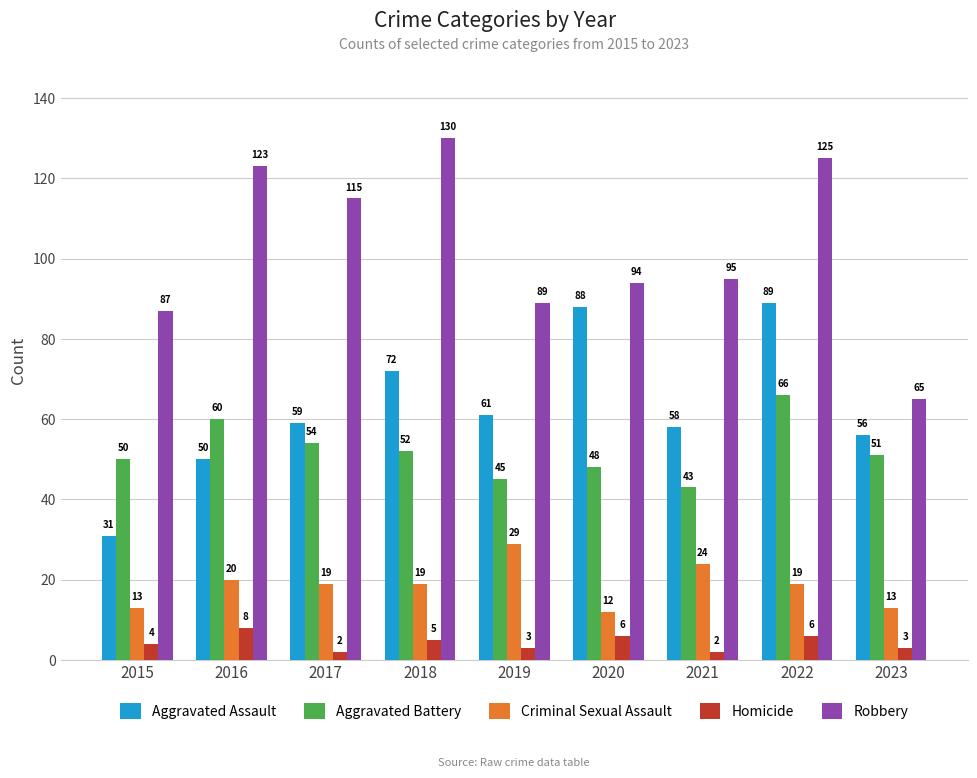

True or false: Aggravated Battery has a value of 85 at 2018.

False